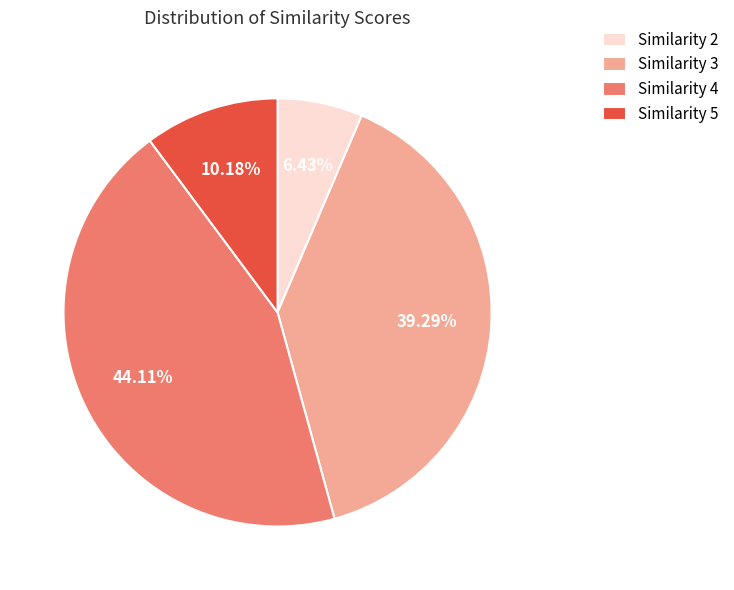

Is Similarity 4 the majority of the pie?

No